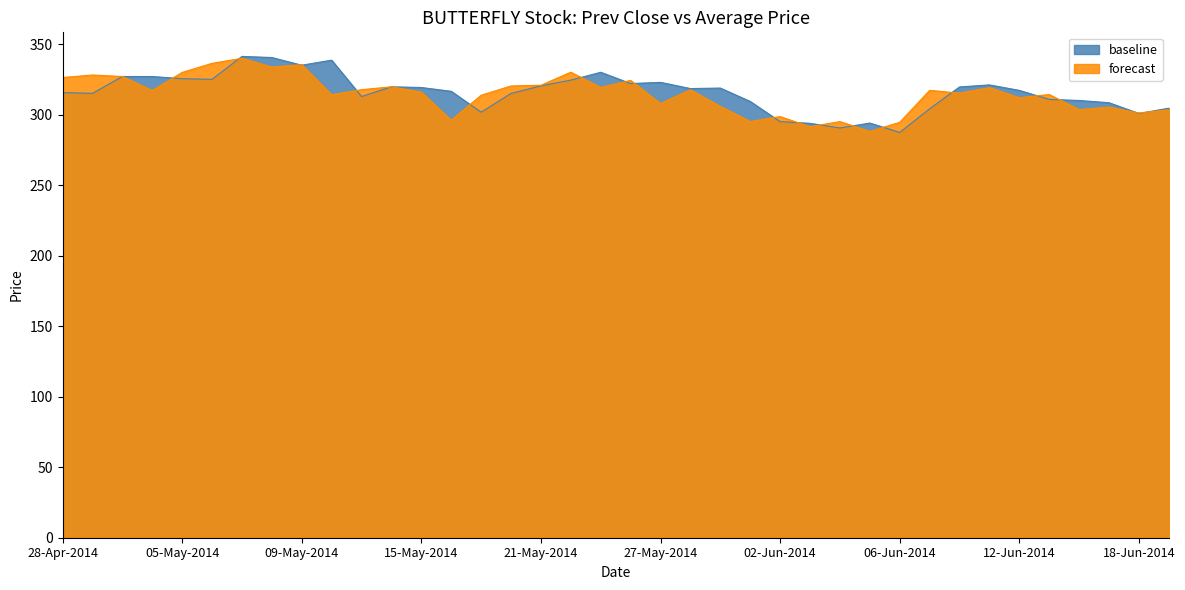

Reading left to right, extract all data points from this chart.

baseline: 28-Apr-2014=315.6	29-Apr-2014=315.1	30-Apr-2014=327.0	02-May-2014=327.0	05-May-2014=325.4	06-May-2014=325.0	07-May-2014=341.2	08-May-2014=340.4	09-May-2014=335.0	12-May-2014=338.6	13-May-2014=312.8	14-May-2014=319.7	15-May-2014=319.2	16-May-2014=316.5	19-May-2014=301.7	20-May-2014=315.0	21-May-2014=320.4	22-May-2014=324.4	23-May-2014=330.0	26-May-2014=322.0	27-May-2014=322.9	28-May-2014=318.4	29-May-2014=318.8	30-May-2014=309.3	02-Jun-2014=295.0	03-Jun-2014=293.8	04-Jun-2014=290.5	05-Jun-2014=294.0	06-Jun-2014=287.4	09-Jun-2014=304.1	10-Jun-2014=319.6	11-Jun-2014=321.1	12-Jun-2014=317.1	13-Jun-2014=310.8	16-Jun-2014=310.0	17-Jun-2014=308.4	18-Jun-2014=300.8	19-Jun-2014=304.6
forecast: 28-Apr-2014=326.2	29-Apr-2014=328.1	30-Apr-2014=327.0	02-May-2014=317.1	05-May-2014=329.9	06-May-2014=336.3	07-May-2014=339.9	08-May-2014=333.7	09-May-2014=335.4	12-May-2014=314.1	13-May-2014=317.6	14-May-2014=319.7	15-May-2014=315.9	16-May-2014=296.0	19-May-2014=313.7	20-May-2014=320.3	21-May-2014=320.8	22-May-2014=330.1	23-May-2014=319.2	26-May-2014=324.2	27-May-2014=307.8	28-May-2014=317.6	29-May-2014=305.8	30-May-2014=295.1	02-Jun-2014=298.6	03-Jun-2014=291.4	04-Jun-2014=295.0	05-Jun-2014=288.1	06-Jun-2014=294.5	09-Jun-2014=317.2	10-Jun-2014=315.2	11-Jun-2014=319.1	12-Jun-2014=311.9	13-Jun-2014=314.2	16-Jun-2014=303.6	17-Jun-2014=305.3	18-Jun-2014=301.1	19-Jun-2014=303.4